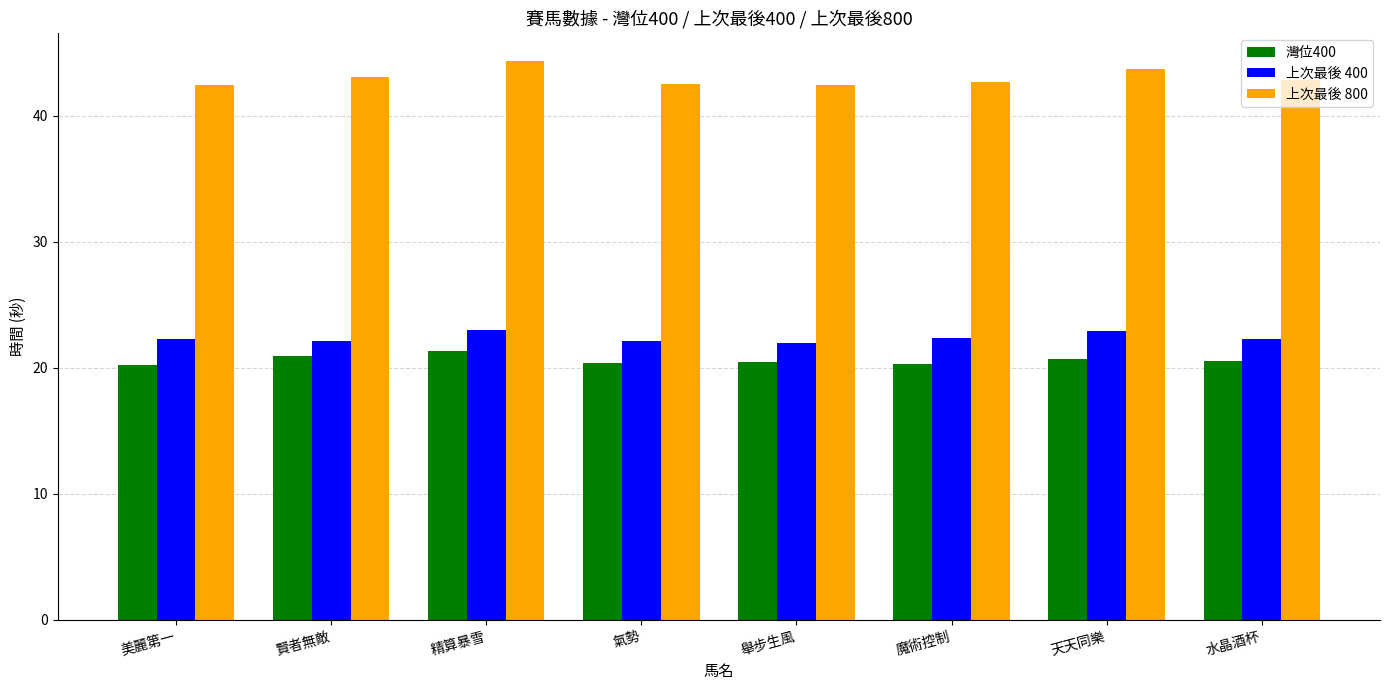

At which label does 上次最後 800 reach its peak?

精算暴雪